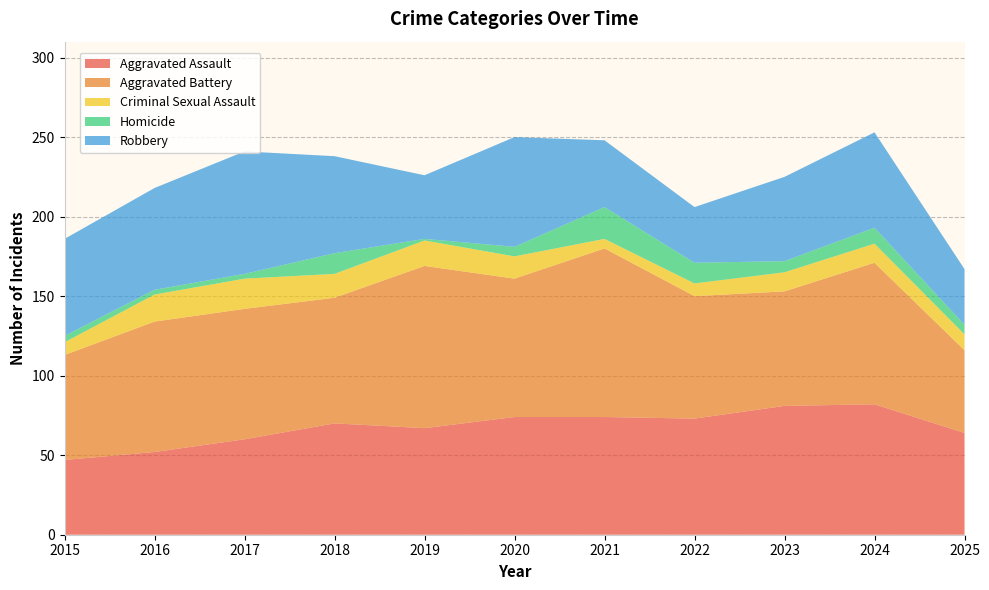

Reading right to left, what are all the values shown in this chart?

Aggravated Assault: 2025=64	2024=82	2023=81	2022=73	2021=74	2020=74	2019=67	2018=70	2017=60	2016=52	2015=47
Aggravated Battery: 2025=52	2024=89	2023=72	2022=77	2021=106	2020=87	2019=102	2018=79	2017=82	2016=82	2015=66
Criminal Sexual Assault: 2025=10	2024=12	2023=12	2022=8	2021=6	2020=14	2019=16	2018=15	2017=19	2016=17	2015=8
Homicide: 2025=6	2024=10	2023=7	2022=13	2021=20	2020=6	2019=1	2018=13	2017=3	2016=3	2015=4
Robbery: 2025=35	2024=60	2023=53	2022=35	2021=42	2020=69	2019=40	2018=61	2017=77	2016=64	2015=61